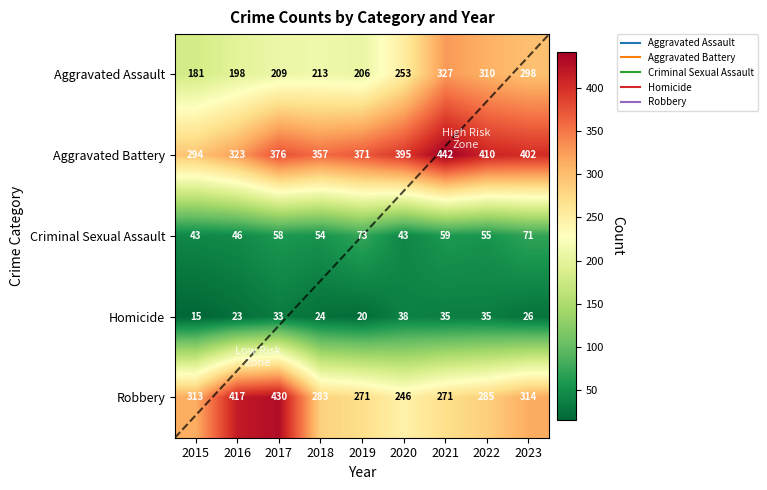

At which category is the sum across all series the highest?

2021